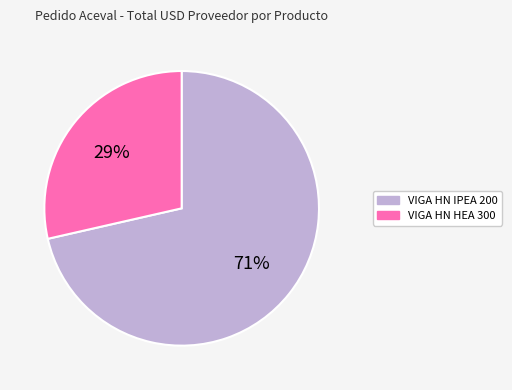

What is the ratio of the value at VIGA HN HEA 300 to the value at VIGA HN IPEA 200?

0.4